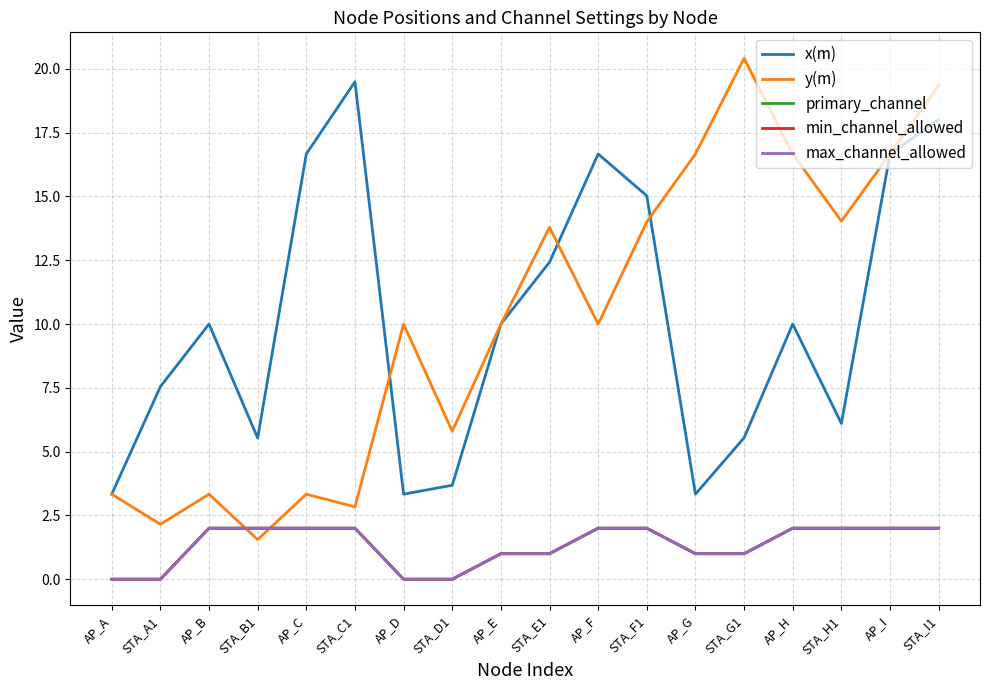

Is this an area chart (filled region under the line)?

No